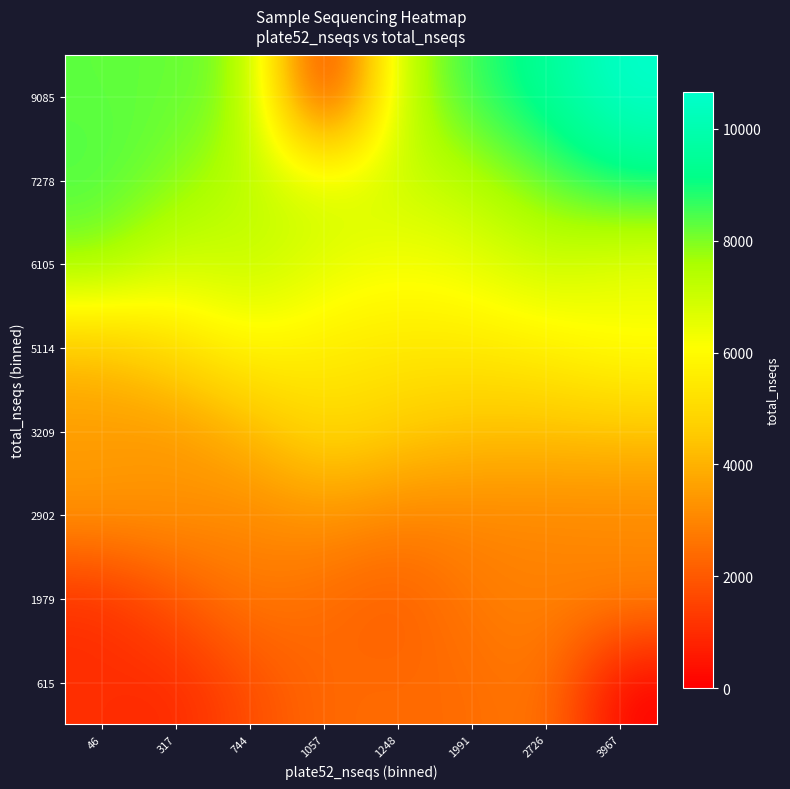

How many series are shown in this chart?

8